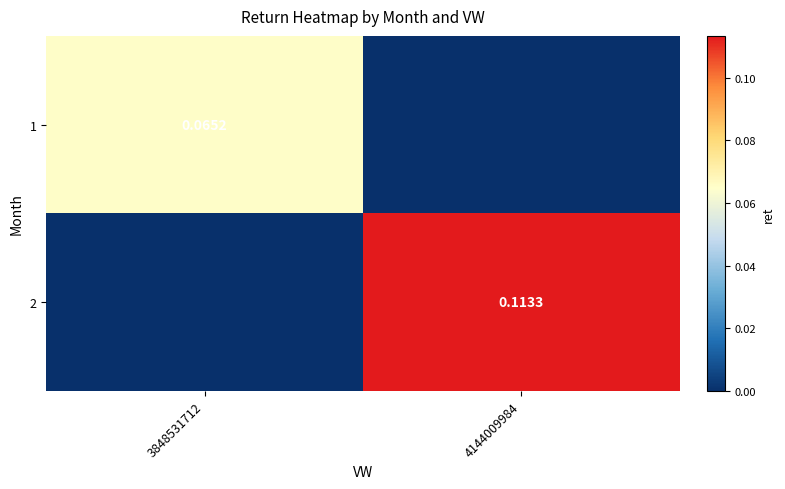

What is the total value across all series at 4144009984?

0.1